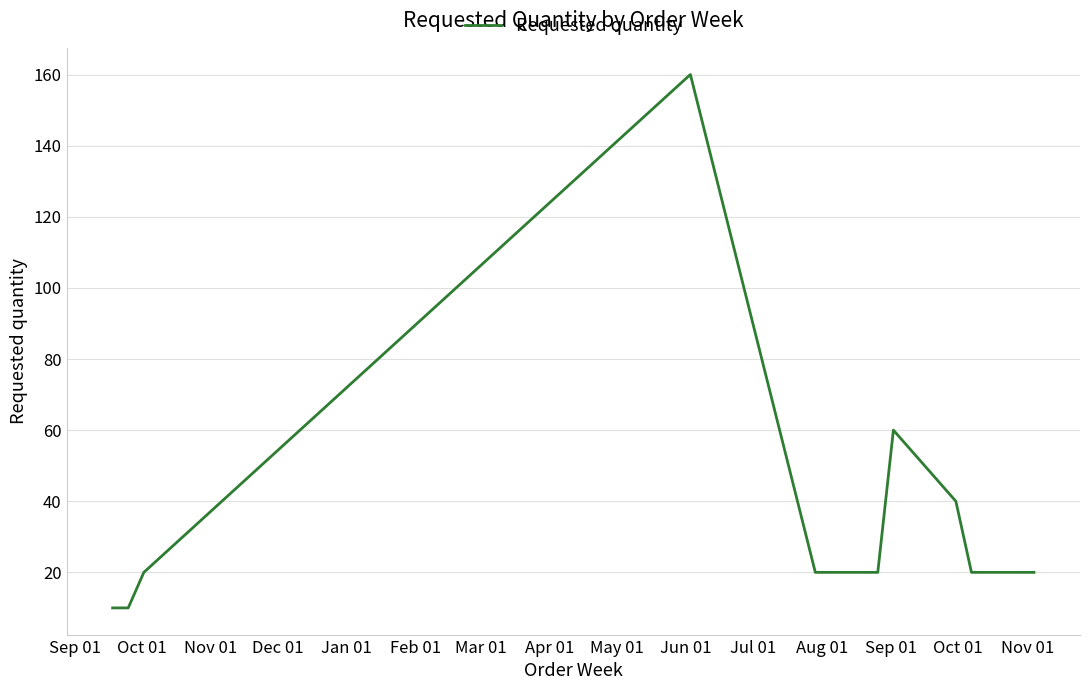

What is the maximum value shown in the chart?

160